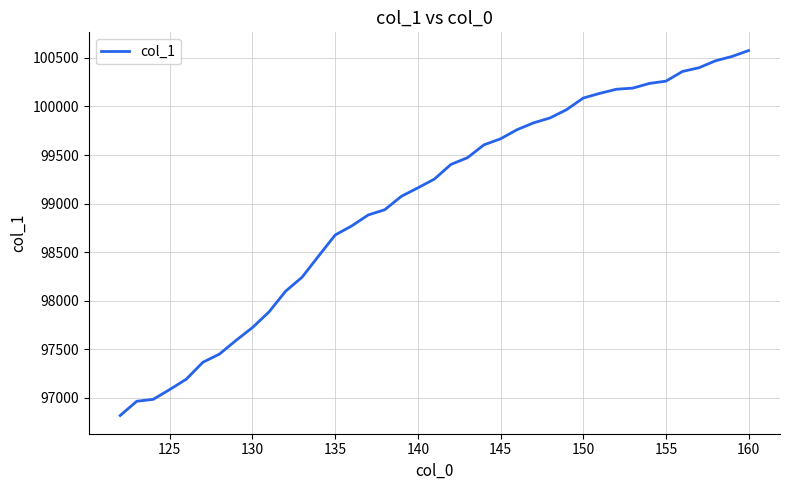

What is the greatest value displayed?

100575.4